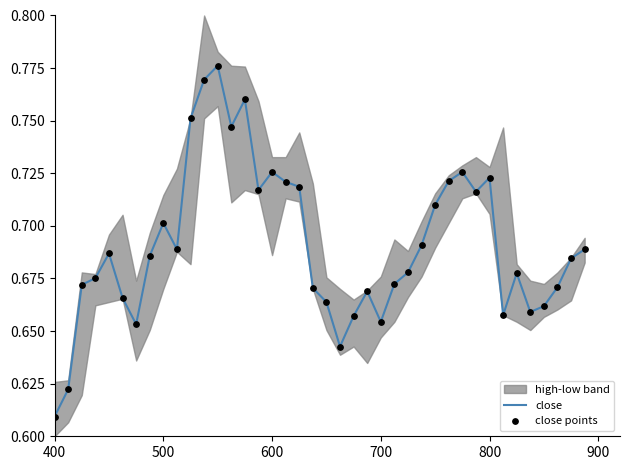

Which series has the widest spread of Y values?

close